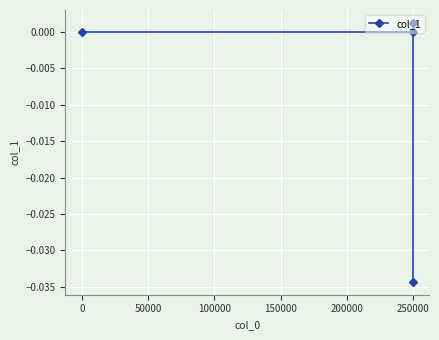

How many lines are shown in the chart?

1